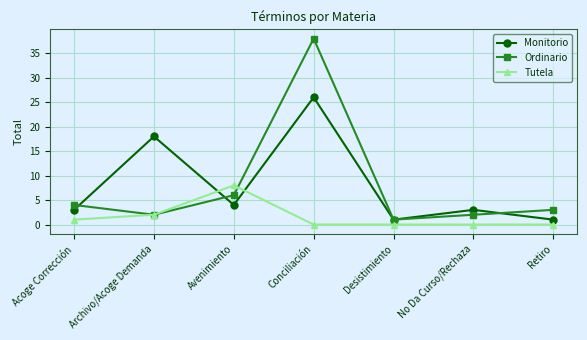

How many intersections are there between Monitorio and Tutela?

2